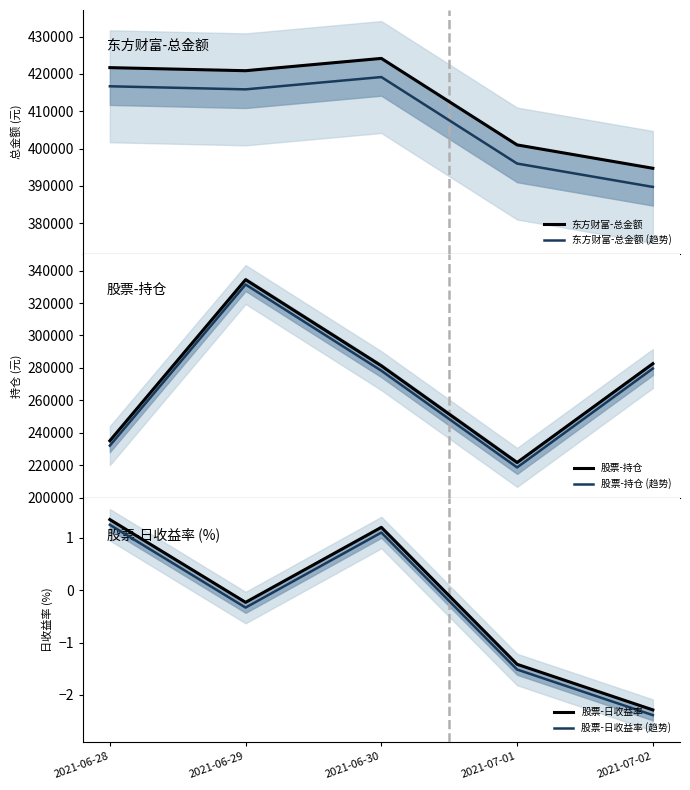

The value of 东方财富-总金额 at 2021-06-29 is 102331.6. True or false?

False